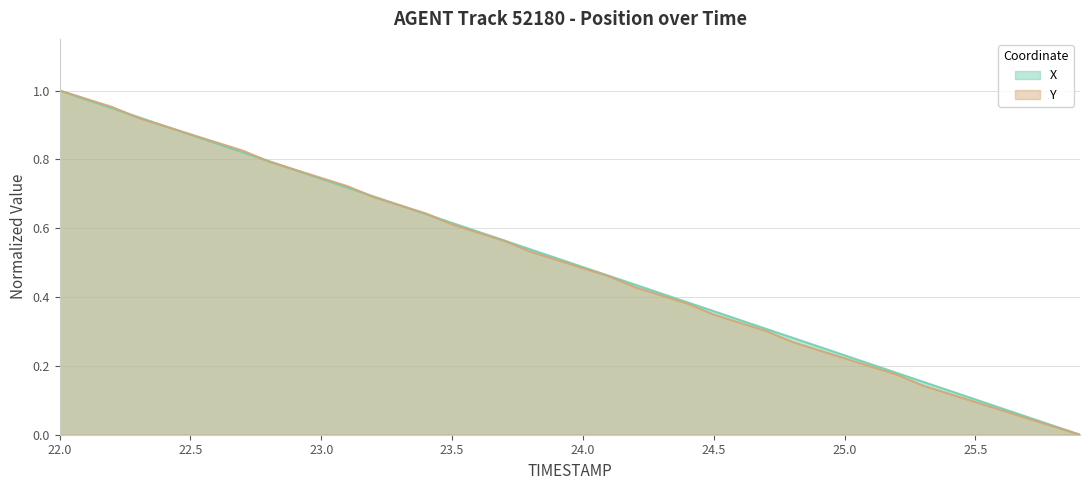

Is it true that X equals 0.5 at 23.0?

False